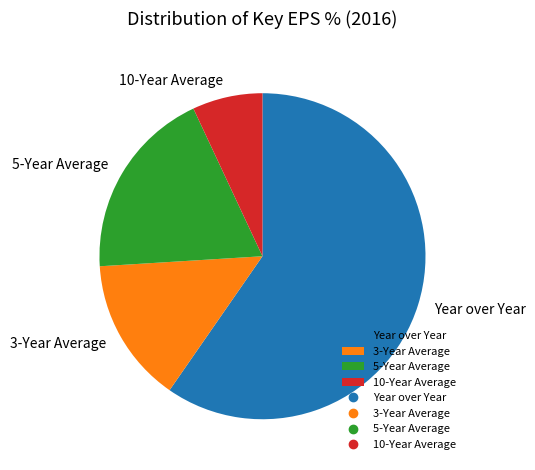

How many slices are in this pie chart?

4